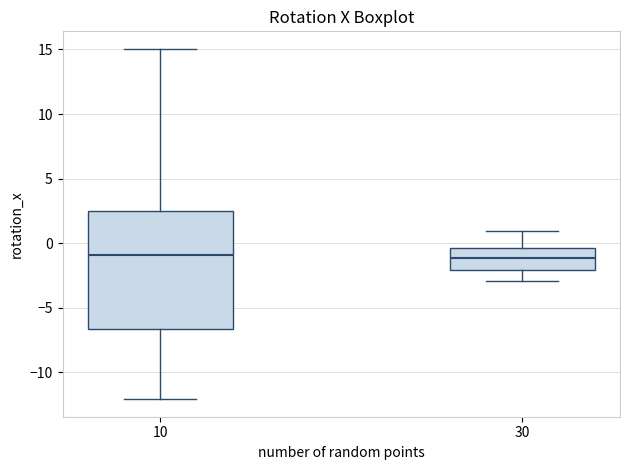

Comparing the boxes themselves (not the whiskers), which one is the tallest?

10